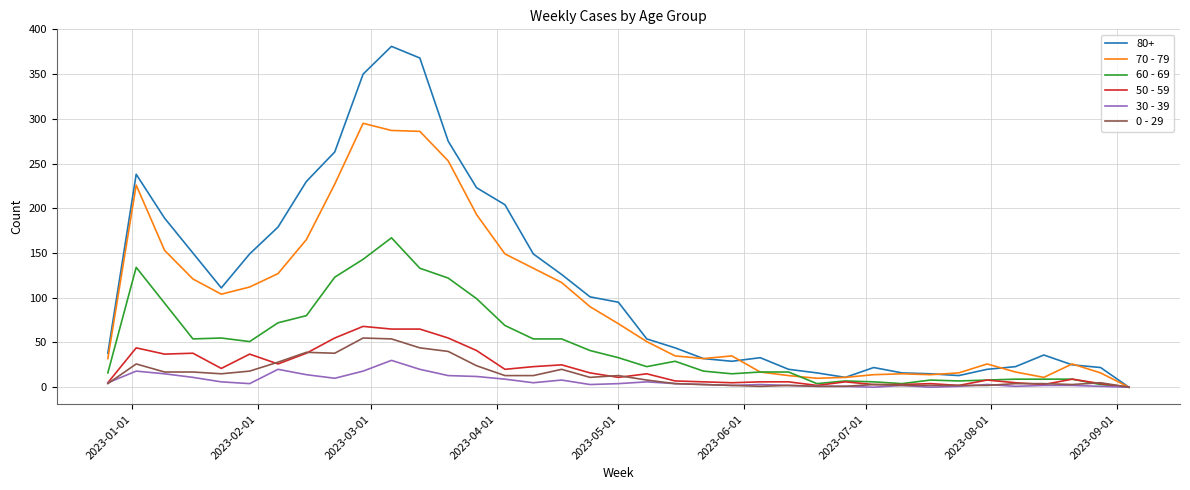

Which series has the widest spread of values?

80+